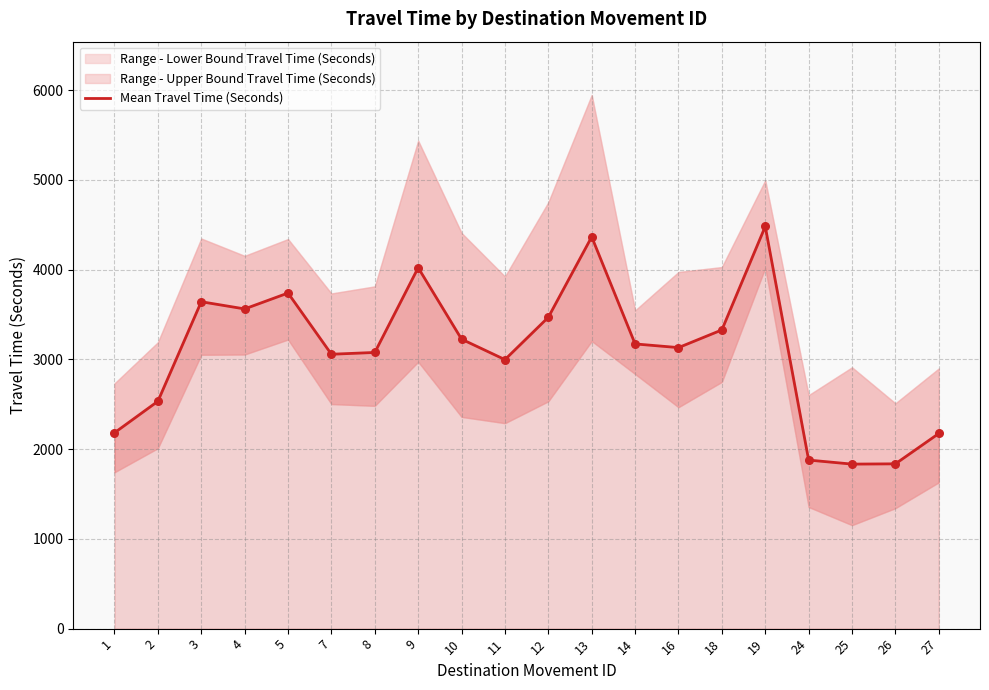

Which has a higher value, 8 or 3?

3